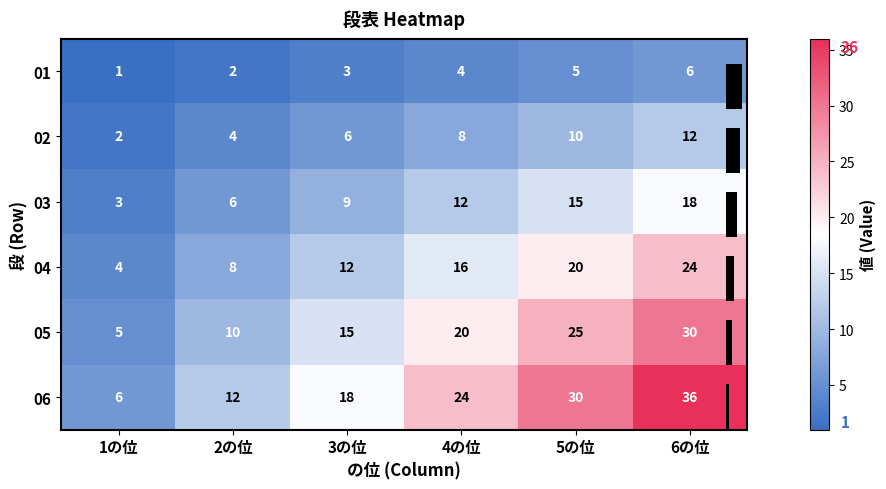

What is the total value across all series at 1の位?

21